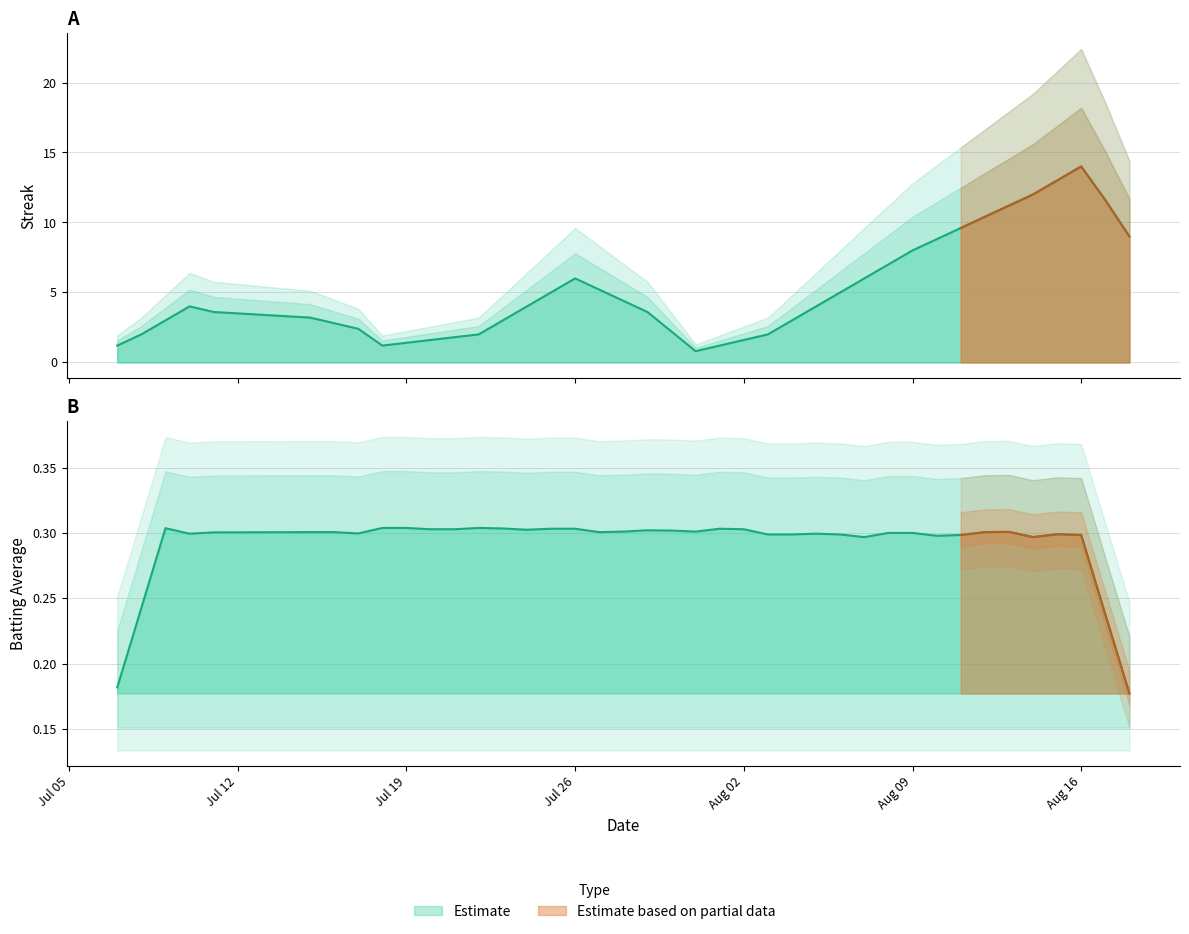

What is the difference between the highest and lowest values at 7?

0.7